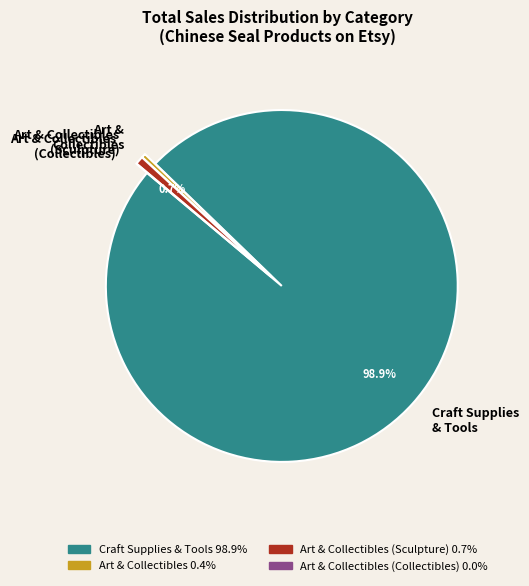

Which category has the biggest portion of the pie?

Craft Supplies & Tools